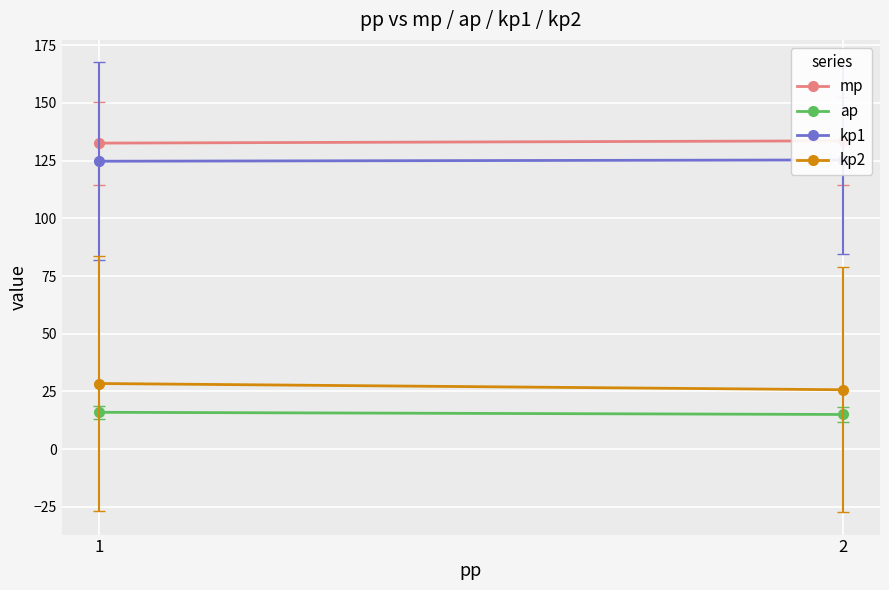

At how many categories does at least one series exceed 101?

2